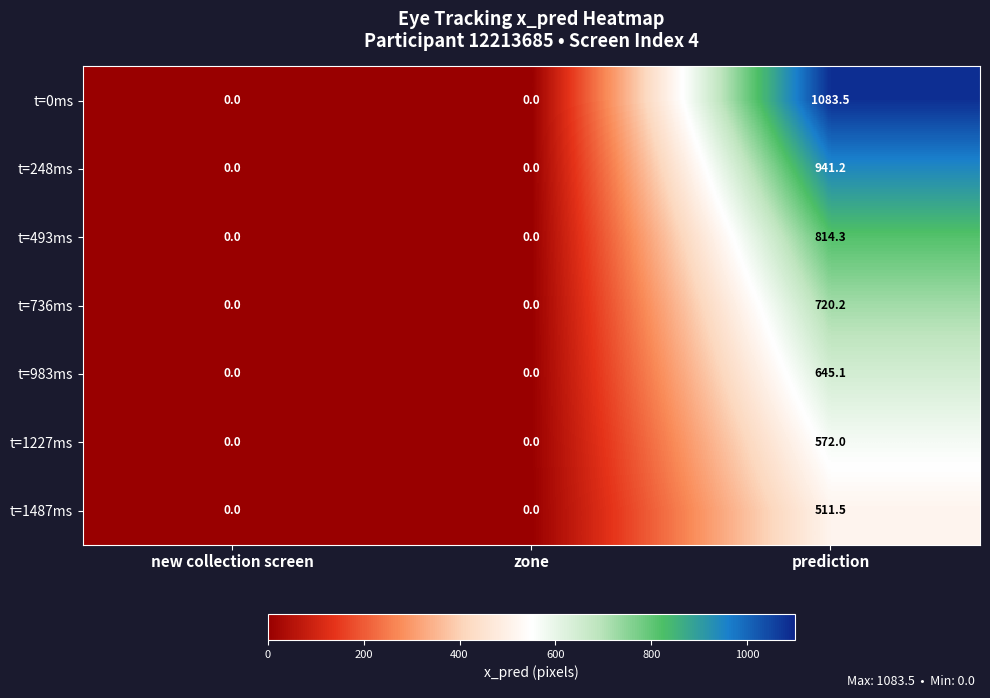

Reading right to left, extract all data points from this chart.

t=0ms: prediction=1083.5	zone=0.0	new collection screen=0.0
t=248ms: prediction=941.2	zone=0.0	new collection screen=0.0
t=493ms: prediction=814.3	zone=0.0	new collection screen=0.0
t=736ms: prediction=720.2	zone=0.0	new collection screen=0.0
t=983ms: prediction=645.1	zone=0.0	new collection screen=0.0
t=1227ms: prediction=572.0	zone=0.0	new collection screen=0.0
t=1487ms: prediction=511.5	zone=0.0	new collection screen=0.0